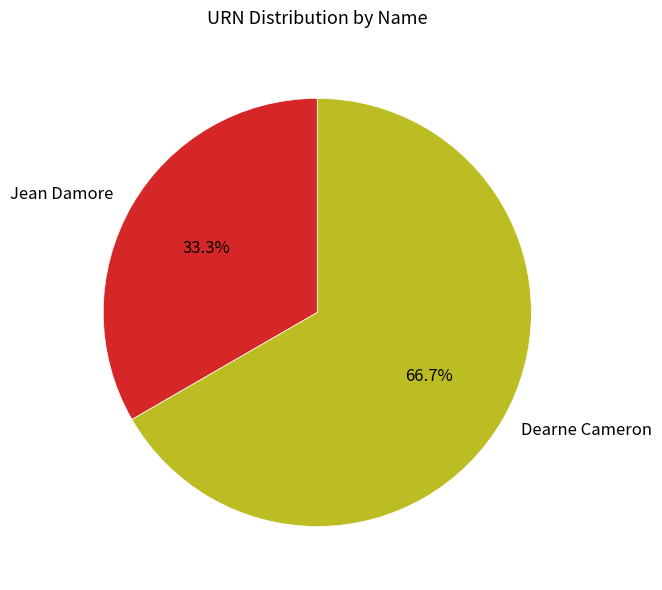

How many segments does this pie chart have?

2